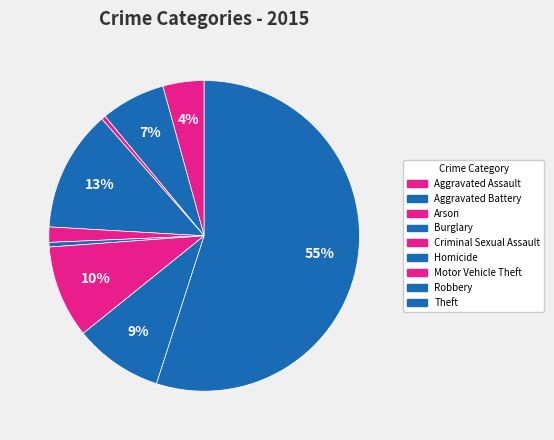

Is there a majority slice in this chart?

Yes